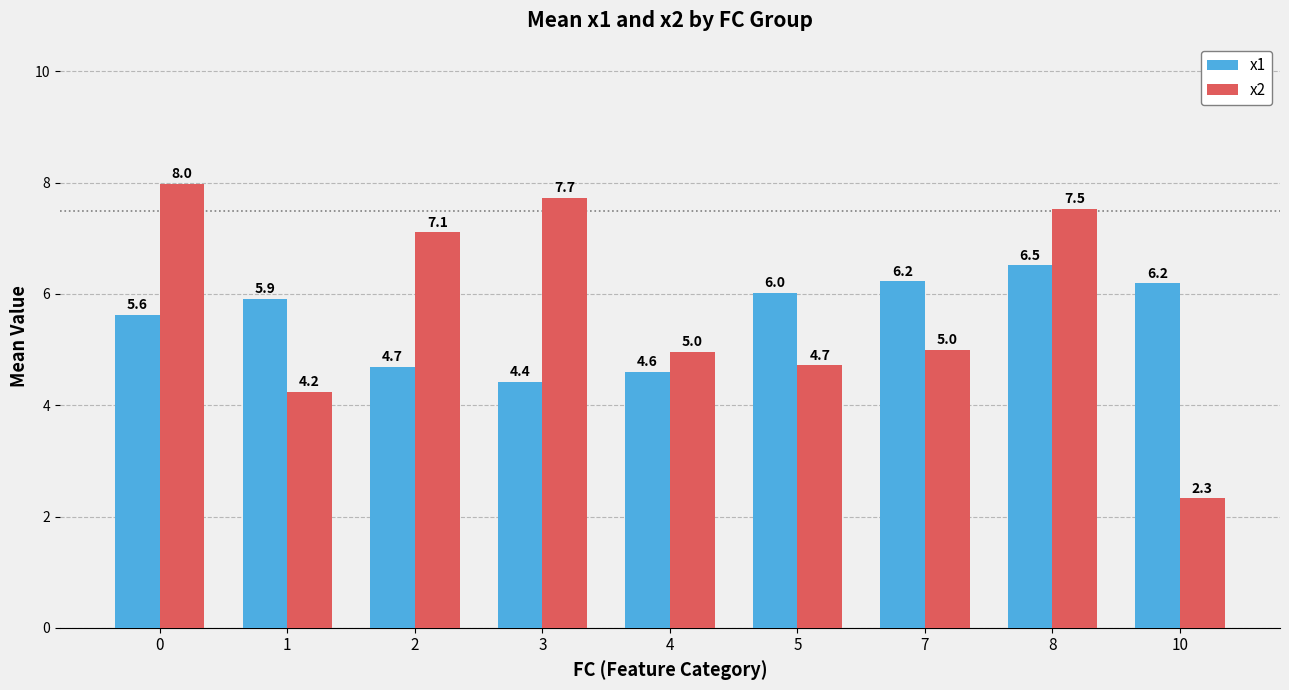

List the series in order of their peak value, lowest first.

x1, x2